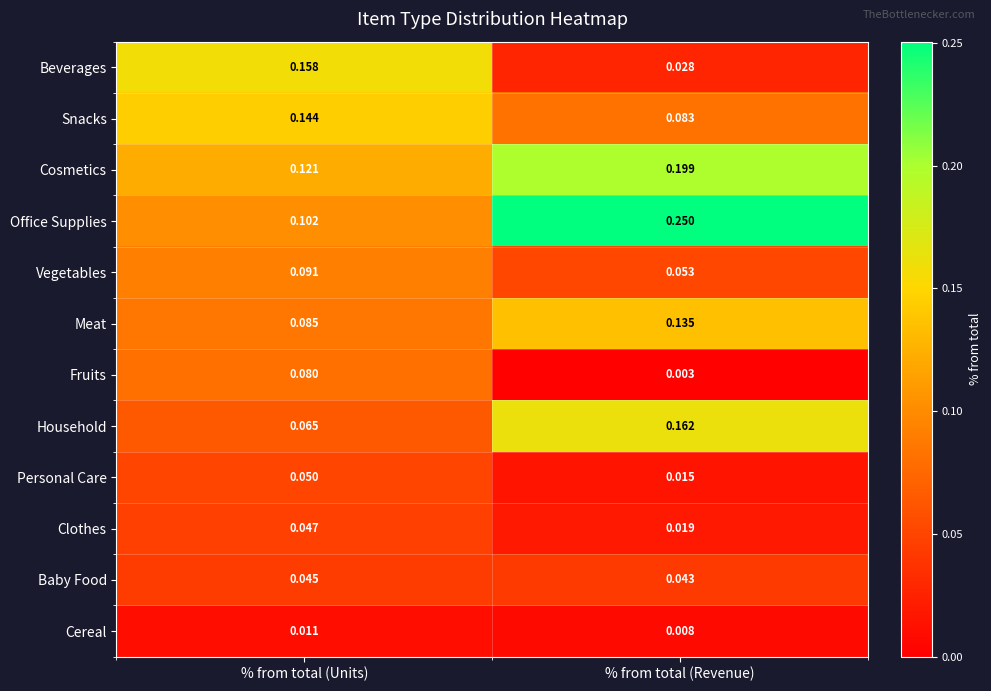

List the series in order of their peak value, lowest first.

Cereal, Baby Food, Clothes, Personal Care, Fruits, Vegetables, Meat, Snacks, Beverages, Household, Cosmetics, Office Supplies